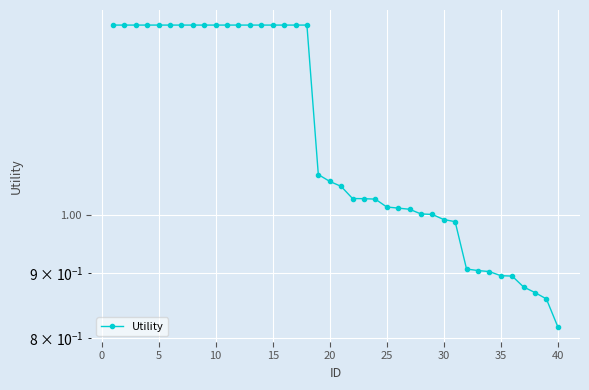

What is the smallest value displayed?

0.8